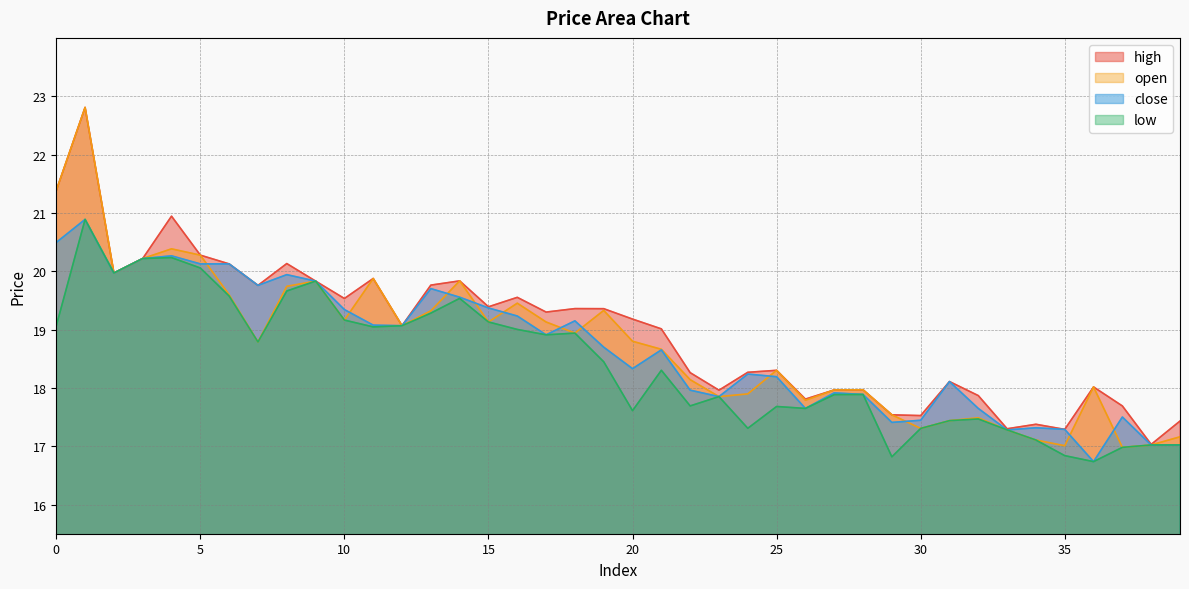

What is the value of the low point at the 24th from the left?

17.9